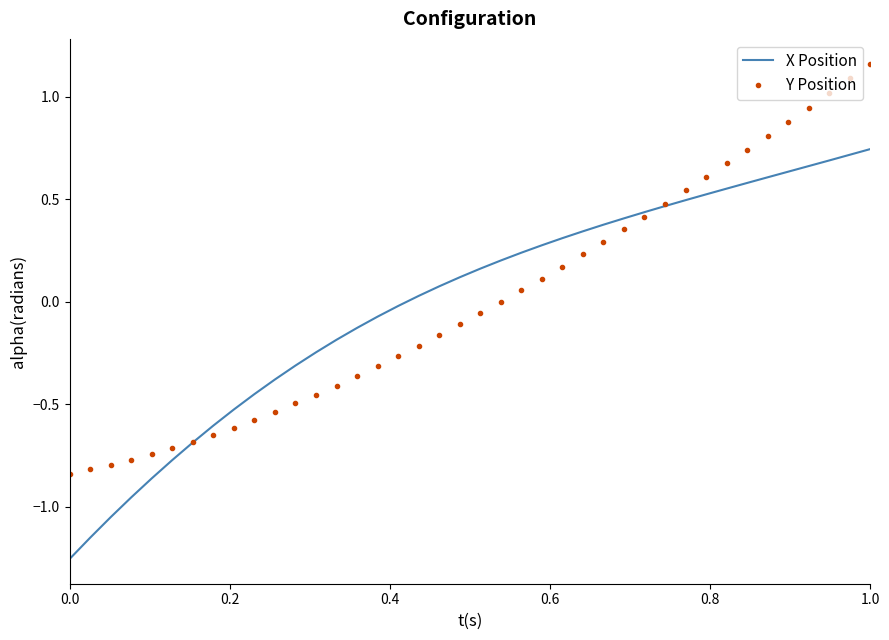

Rank the series by their maximum value, from highest to lowest.

Y Position, X Position